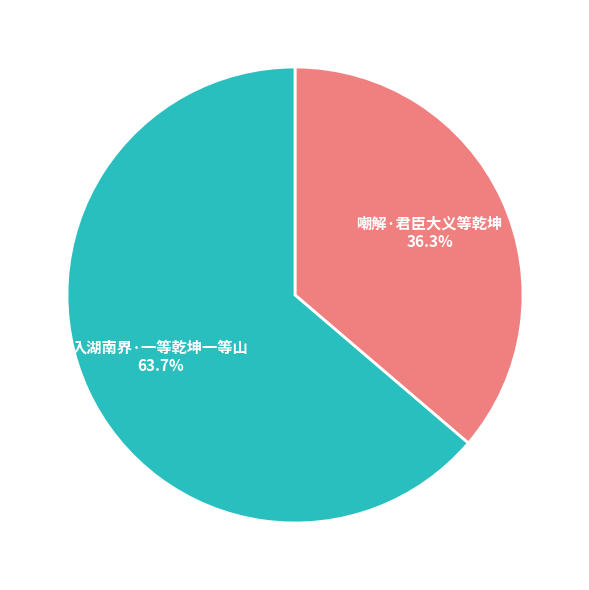

Is there any slice that represents more than half of the pie?

Yes